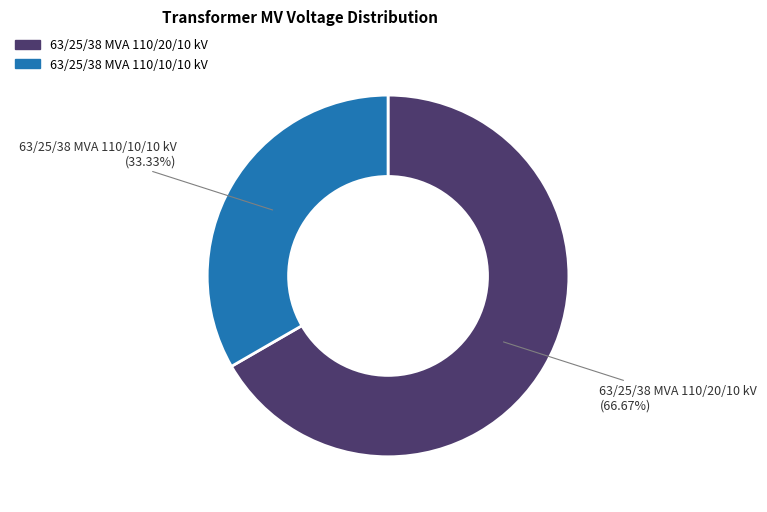

To the nearest percent, what is the combined percentage of 63/25/38 MVA 110/10/10 kV and 63/25/38 MVA 110/20/10 kV?

100%